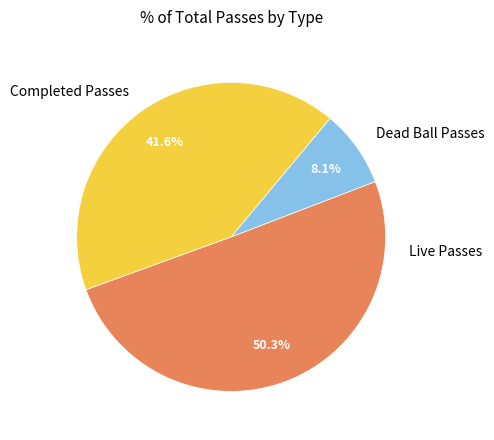

Is there any slice that represents more than half of the pie?

Yes